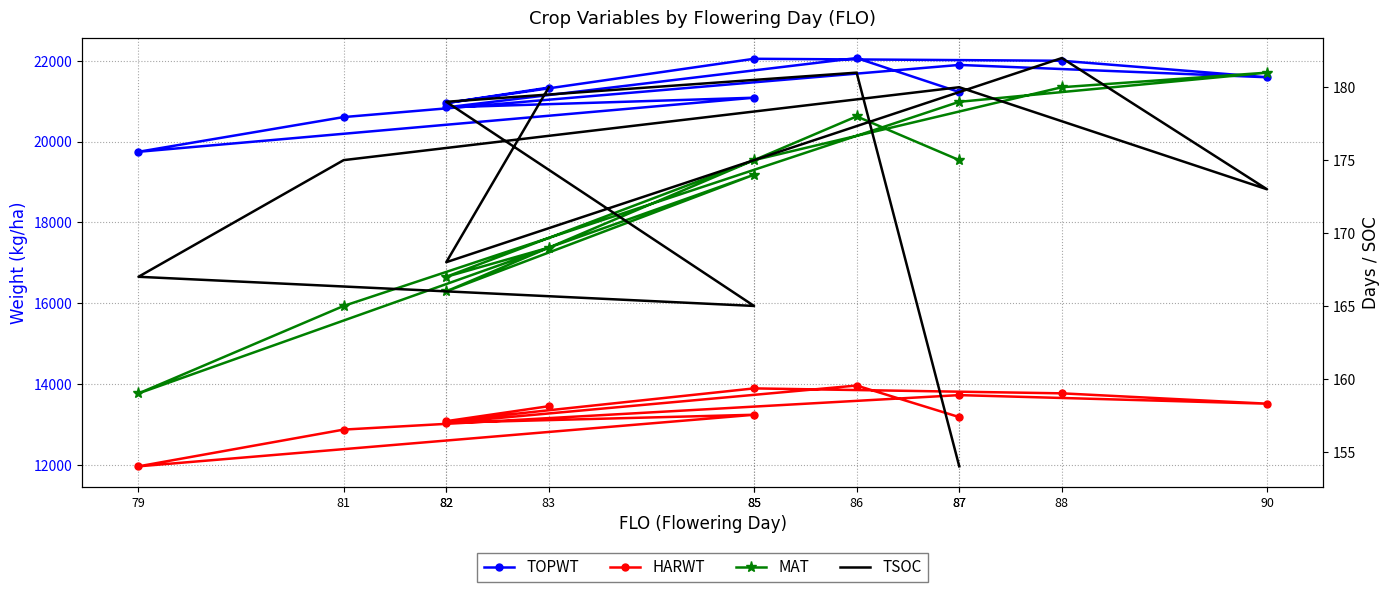

What is the minimum value shown in the chart?

154